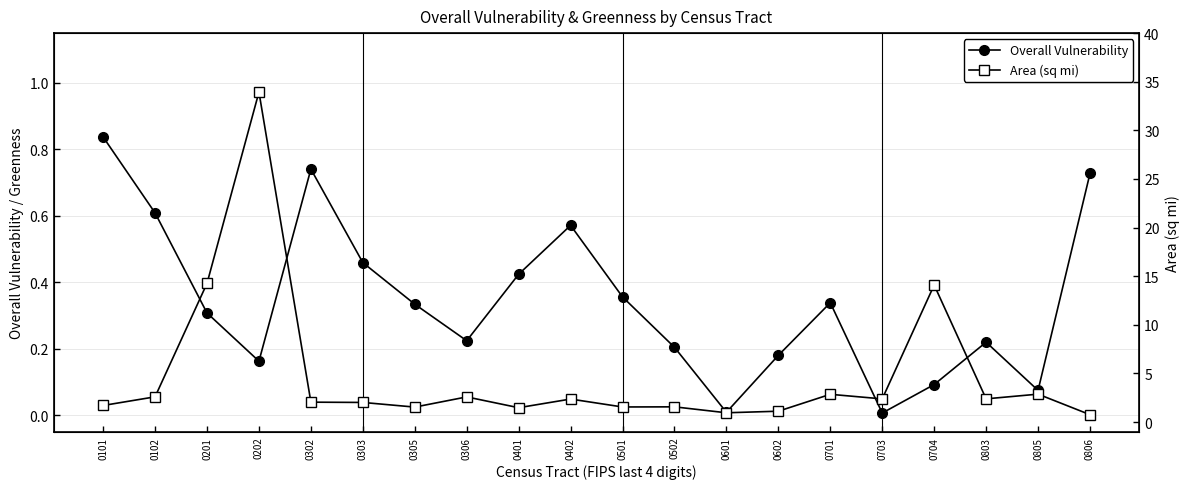

What is the minimum value for Area (sq mi)?

0.8